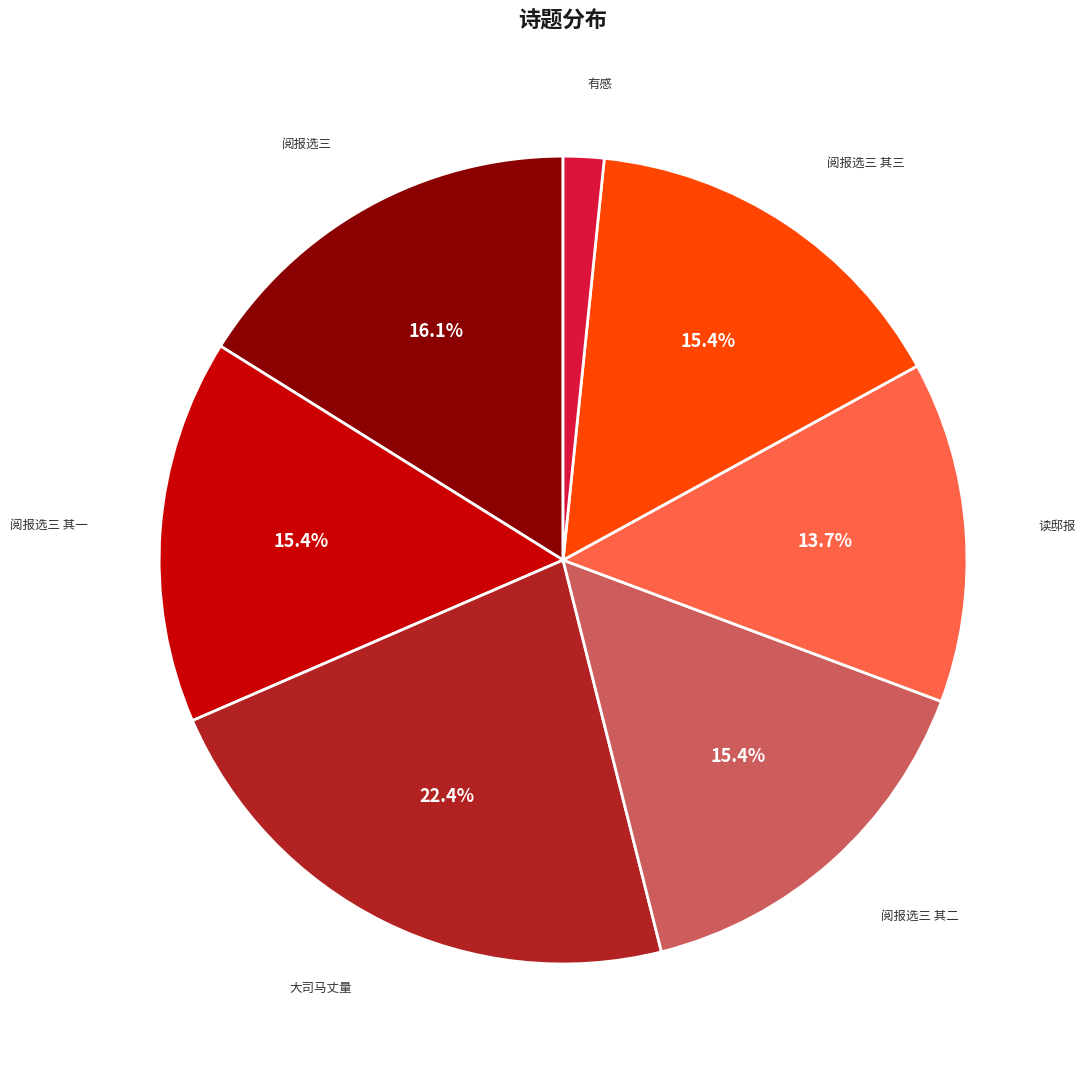

Is there a majority slice in this chart?

No